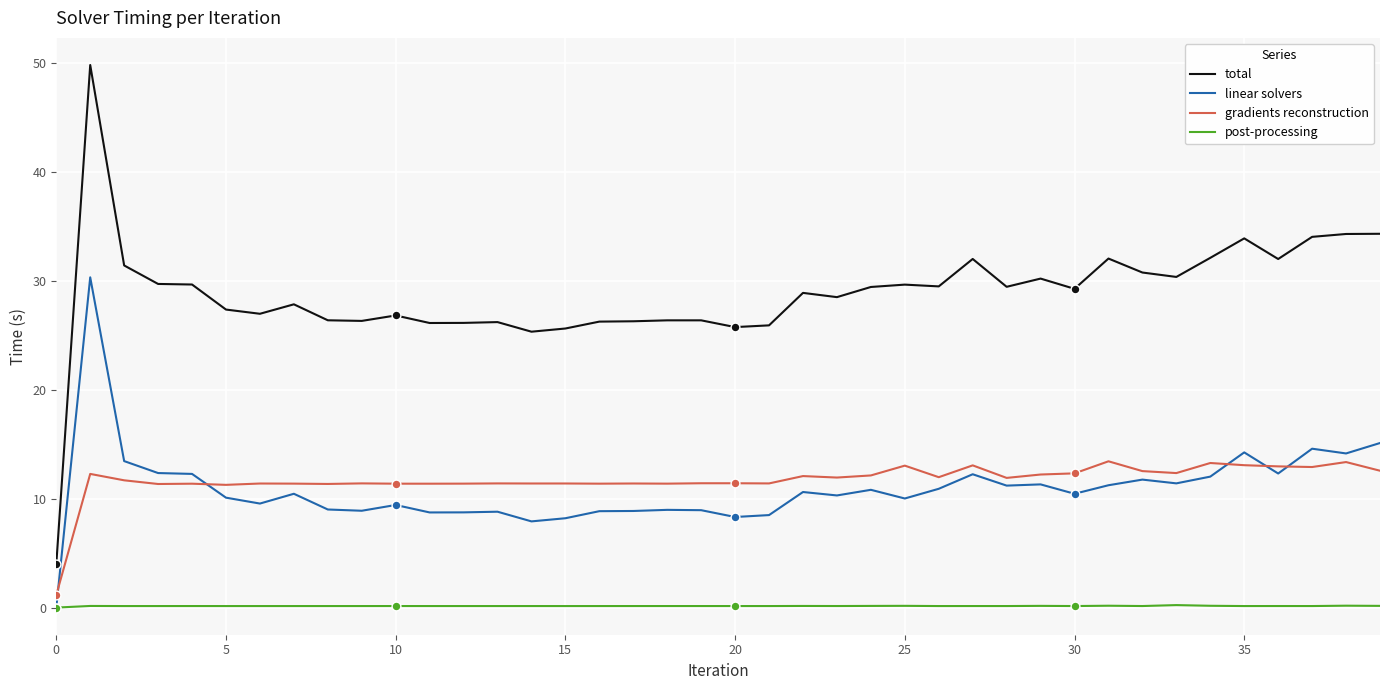

Which series has the largest range (max minus min)?

total